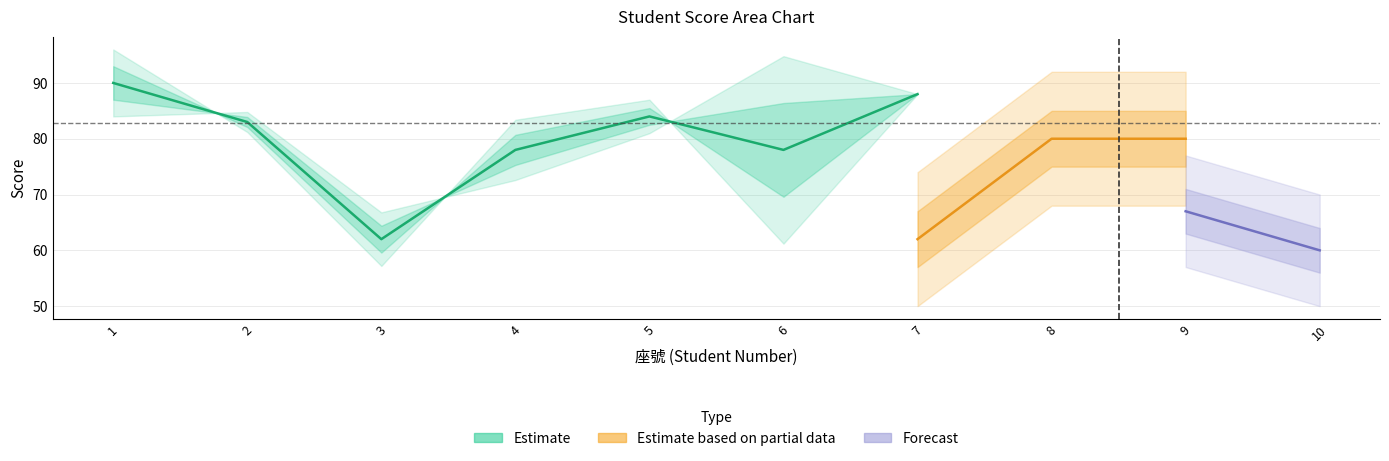

What is the value of the 英語 point at the 8th from the left?

80.0